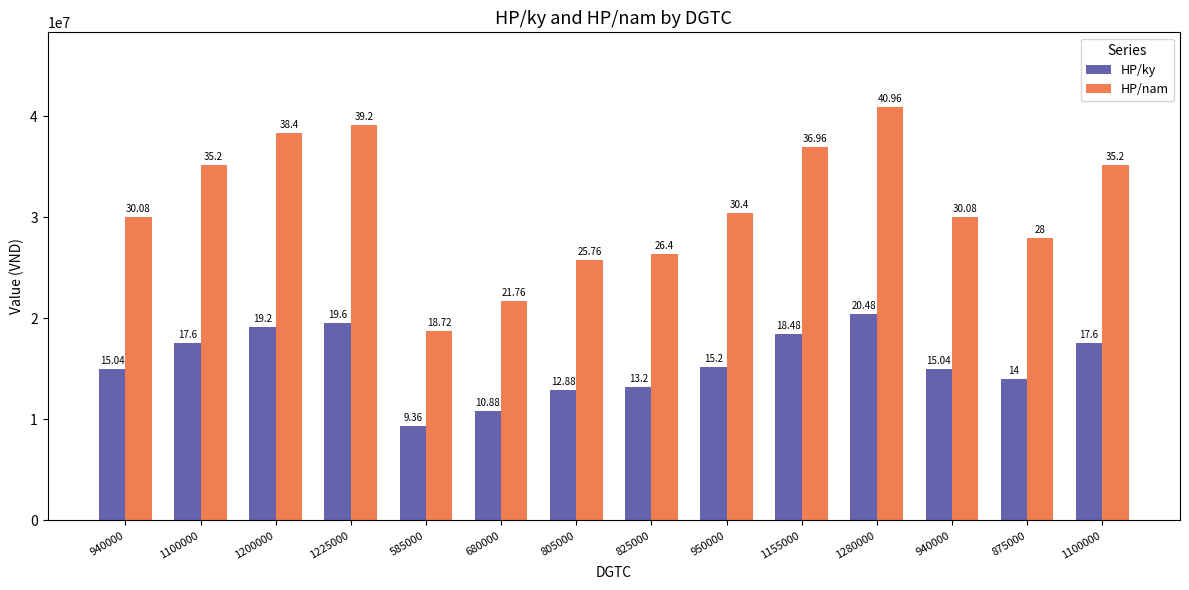

How many bars are there in total?

28